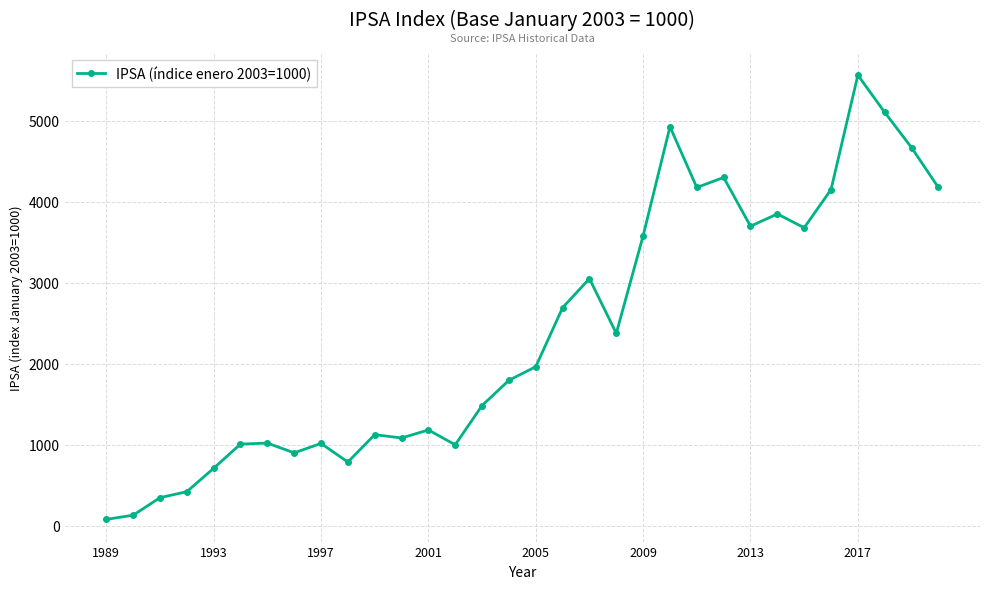

Is this an area chart (filled region under the line)?

No